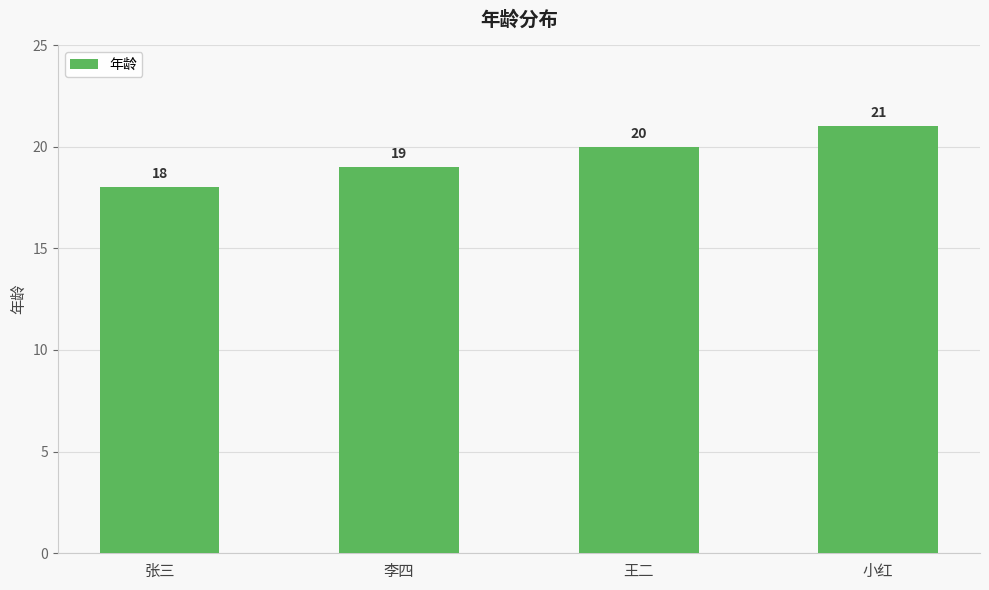

What is the label of the 3rd bar from the left?

王二